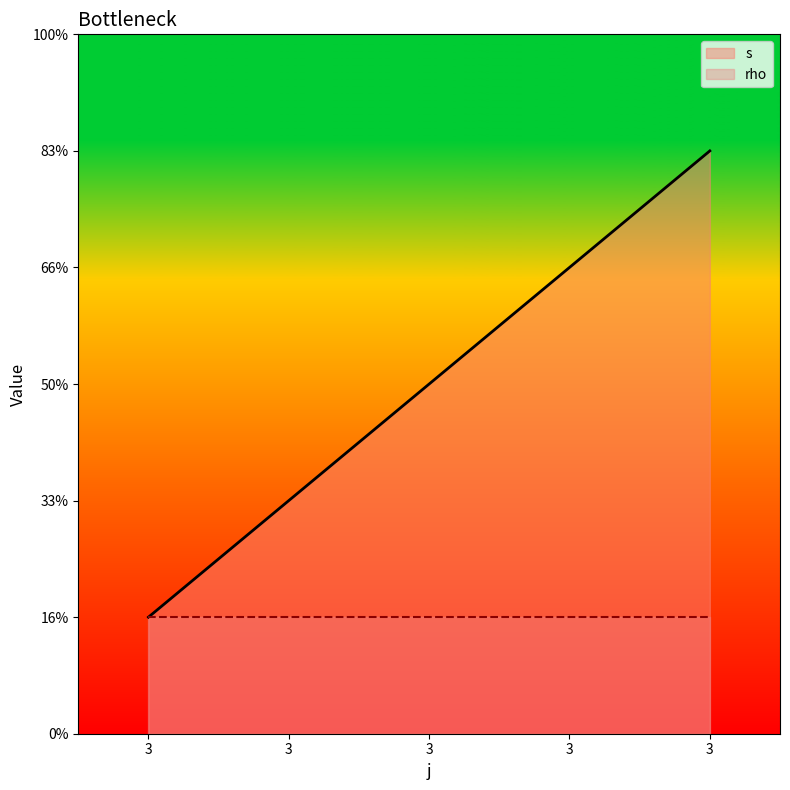

What is the difference between the values at 3 and 3?

1